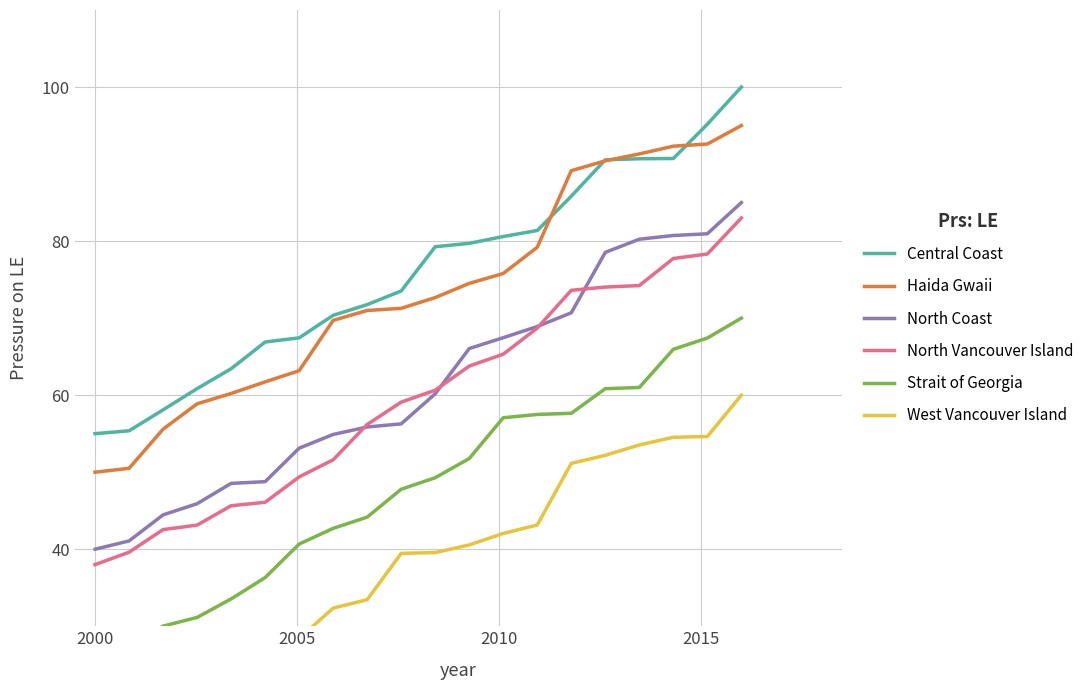

Which series has the largest total across all categories?

Central Coast